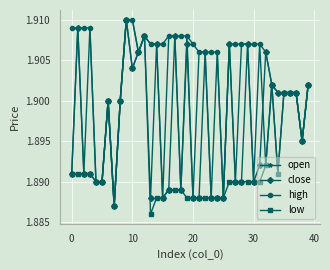

Count the high values in the range 1 to 2.

40